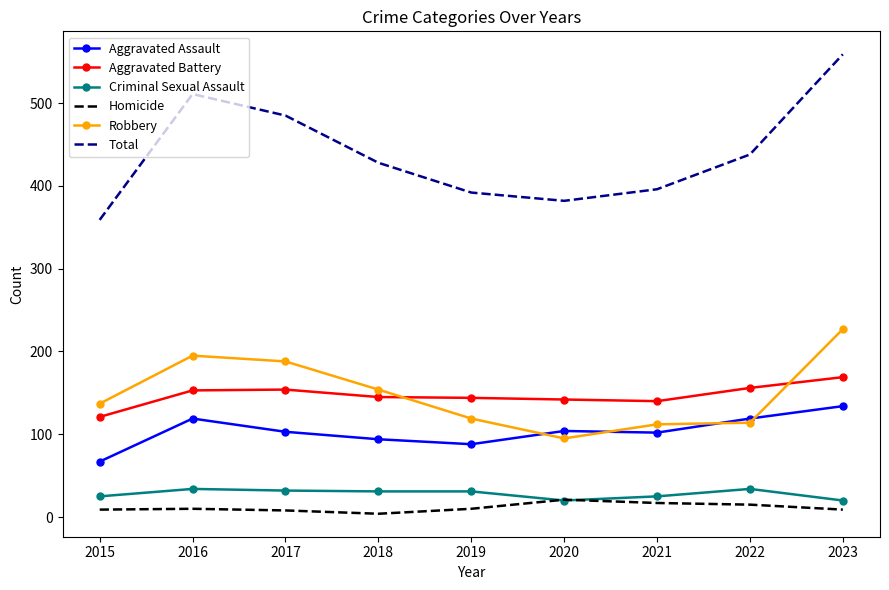

At how many categories does at least one series exceed 101?

9